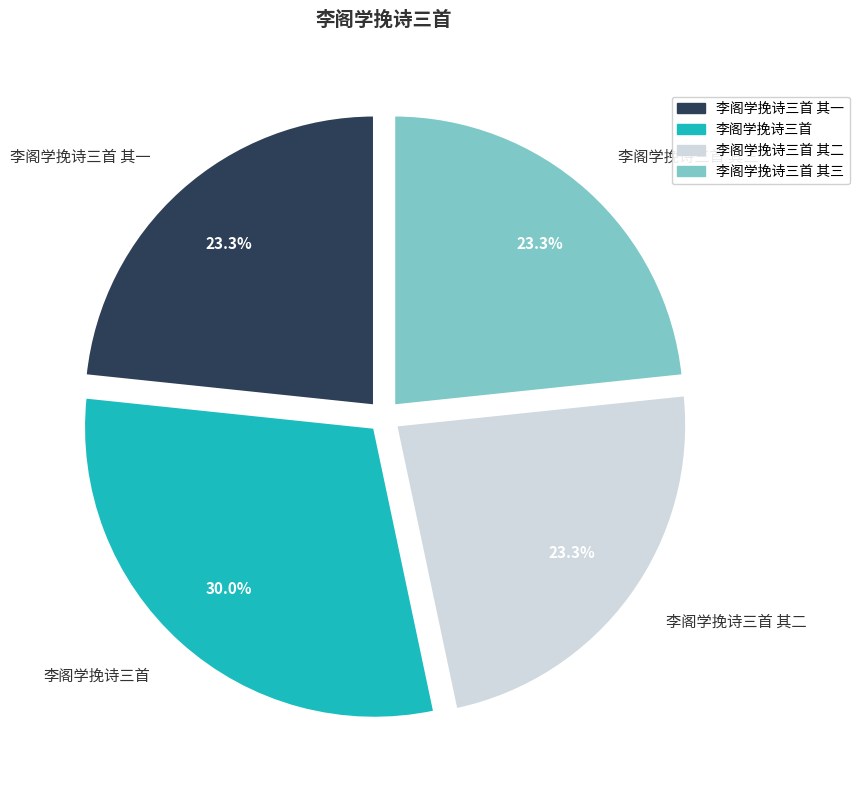

To the nearest percent, what portion does 李阁学挽诗三首 其一 represent?

23%